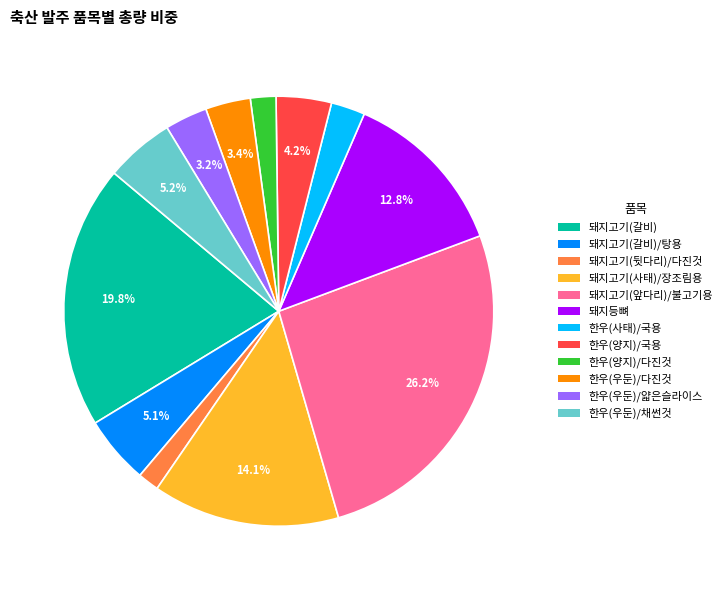

Is there any slice that represents more than half of the pie?

No